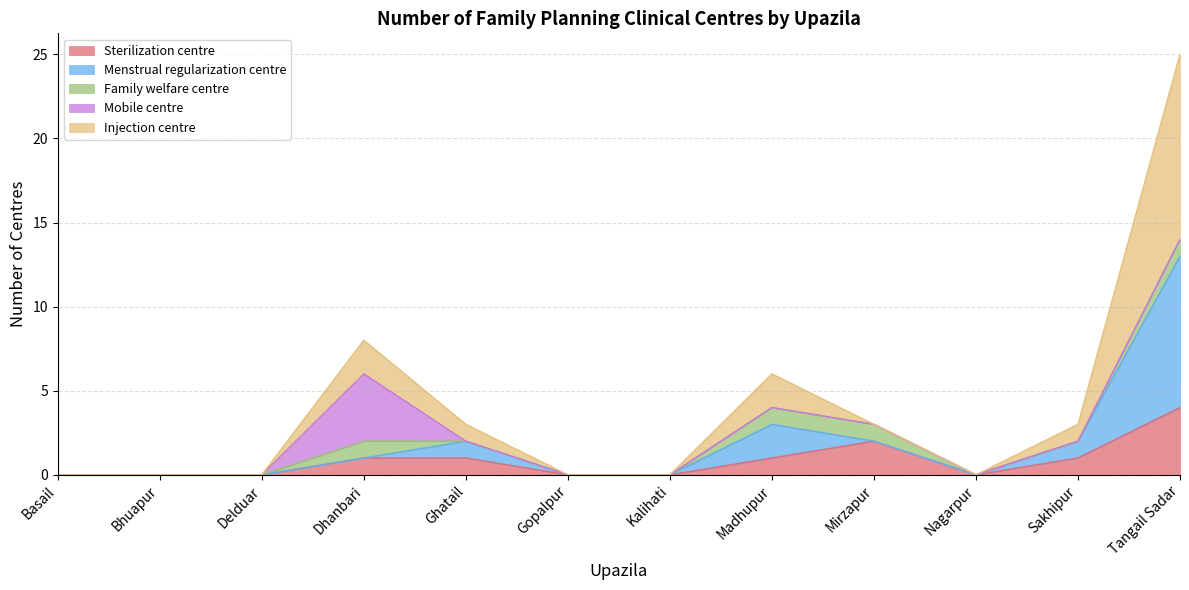

At which label does Sterilization centre reach its peak?

Tangail Sadar